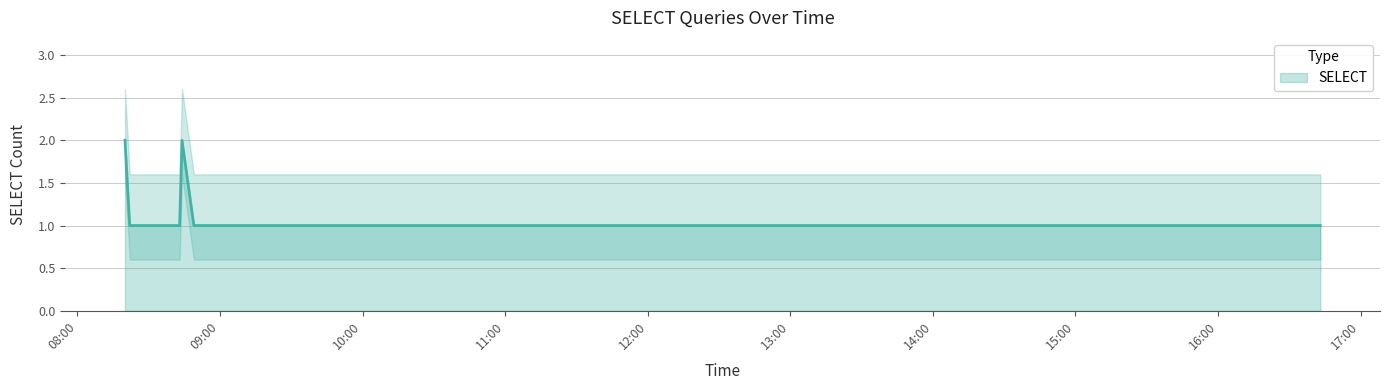

Which category has the lowest value across all series?

2019-10-07 08:22:00